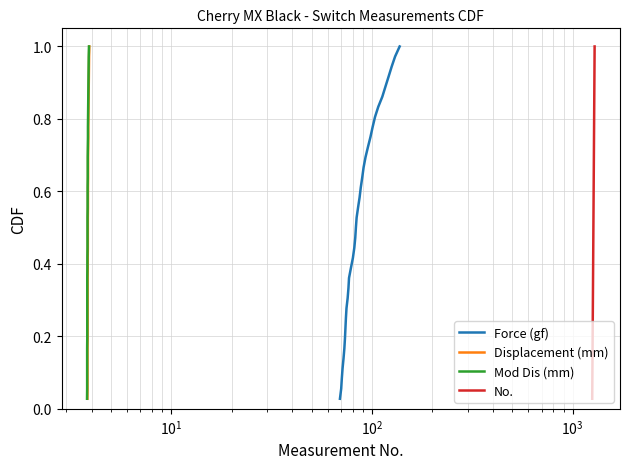

Which series has the largest range (max minus min)?

Force (gf)